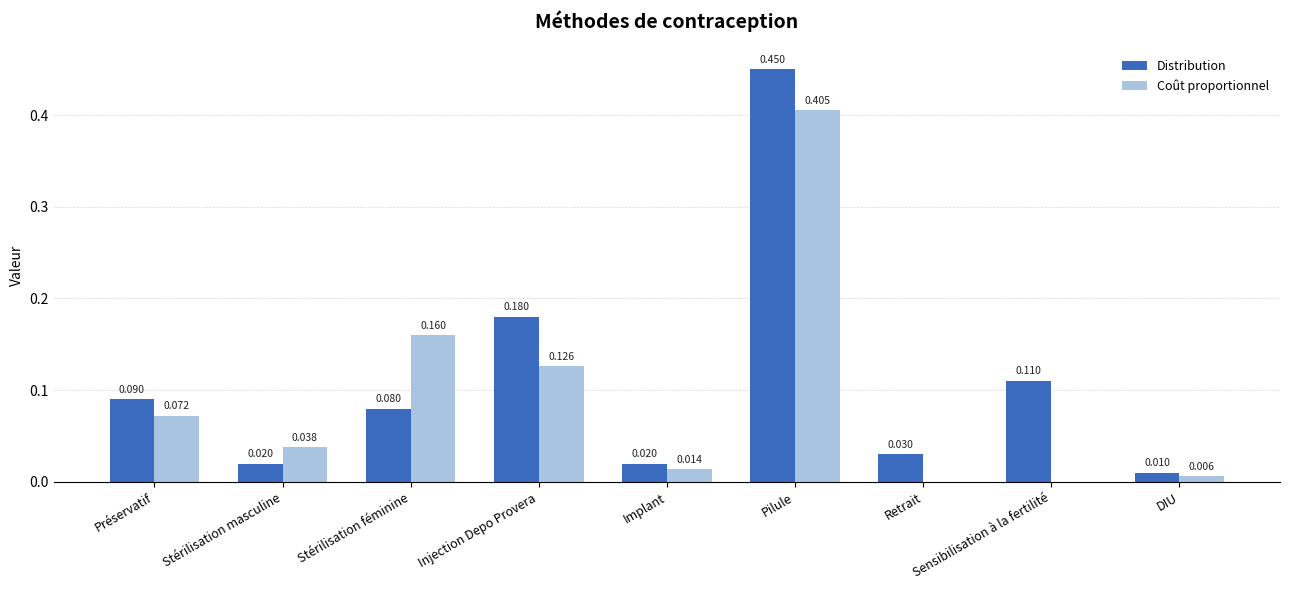

At which category is the sum across all series the highest?

Pilule